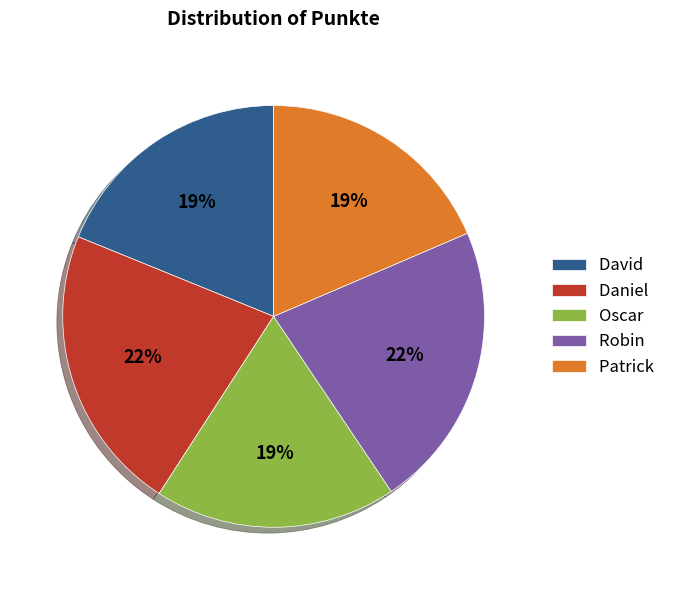

What is the ratio of the value at Daniel to the value at Patrick?

1.2